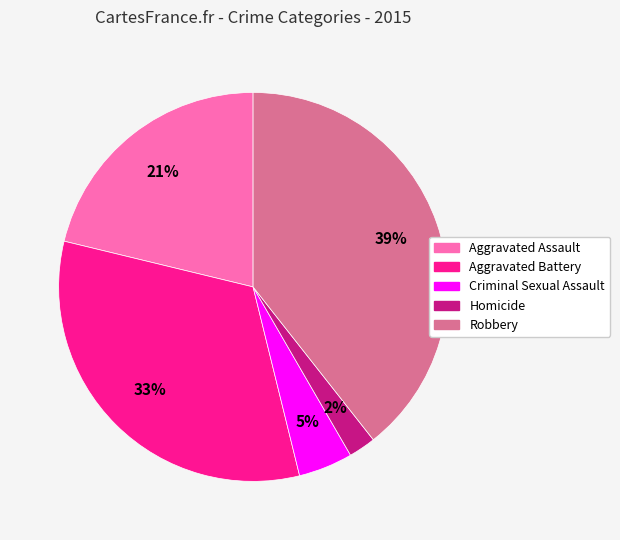

How many slices are in this pie chart?

5